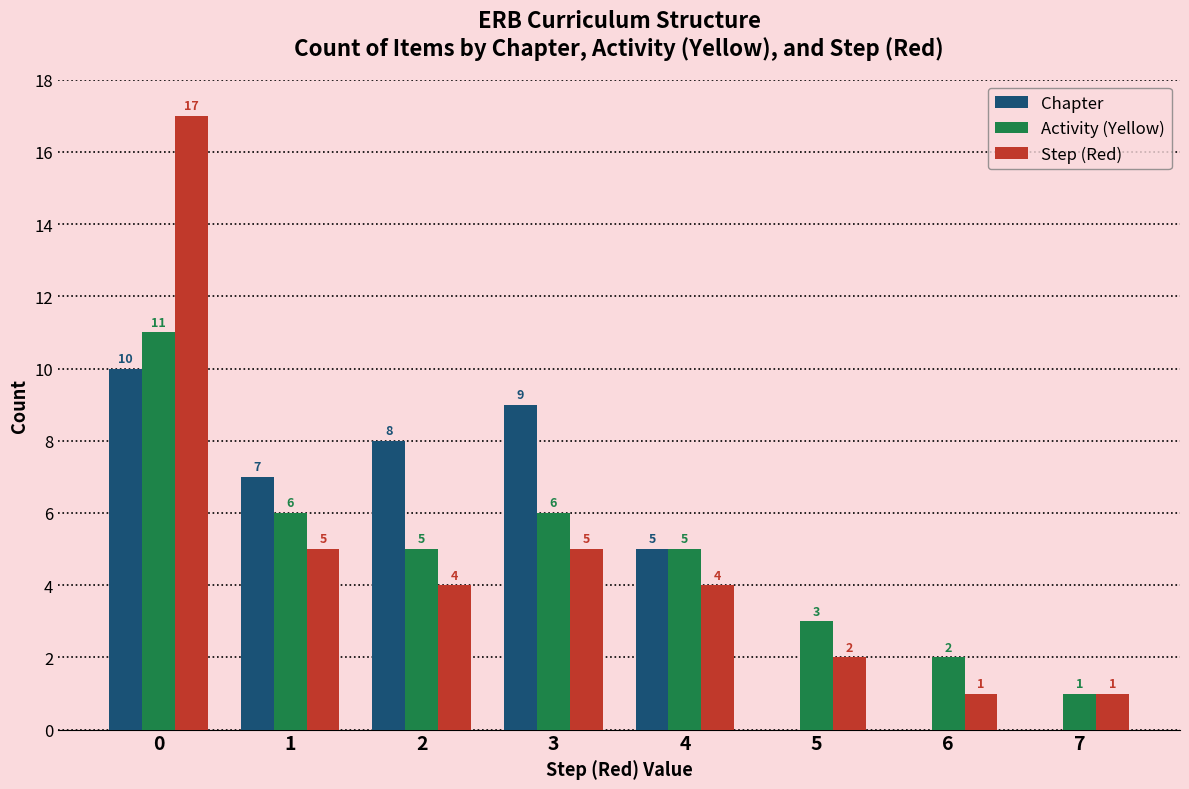

Is the value of Step (Red) at 0 greater than the value of Activity (Yellow) at 3?

Yes